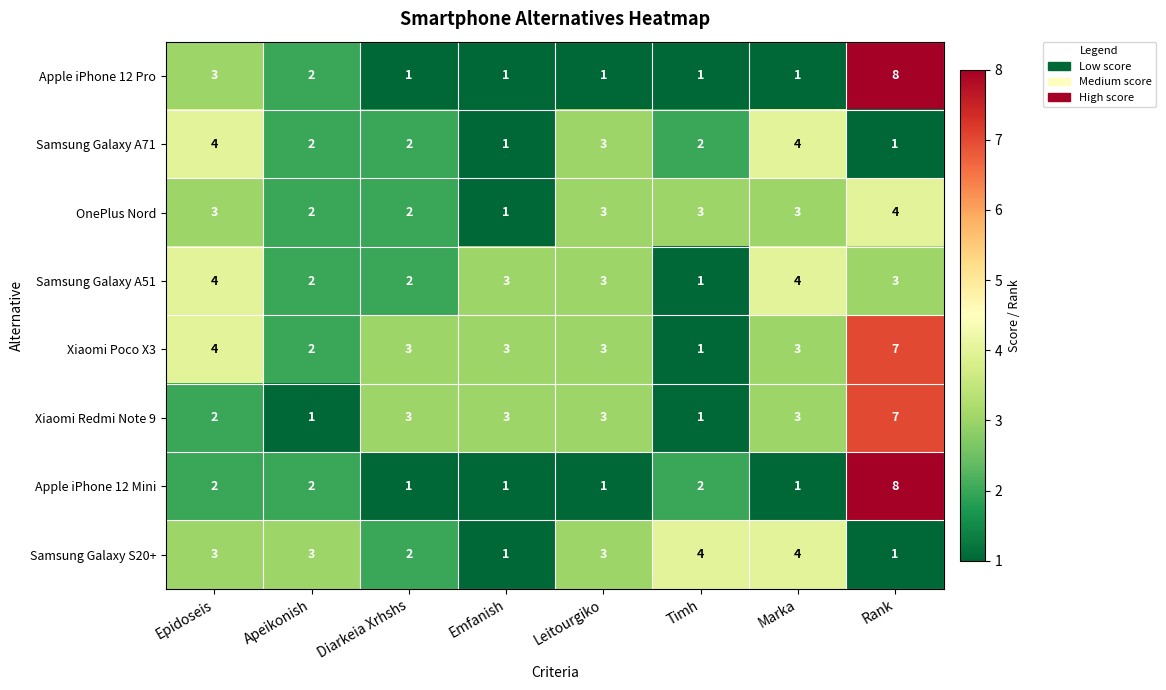

Is it true that Apple iPhone 12 Pro equals 8 at Rank?

True